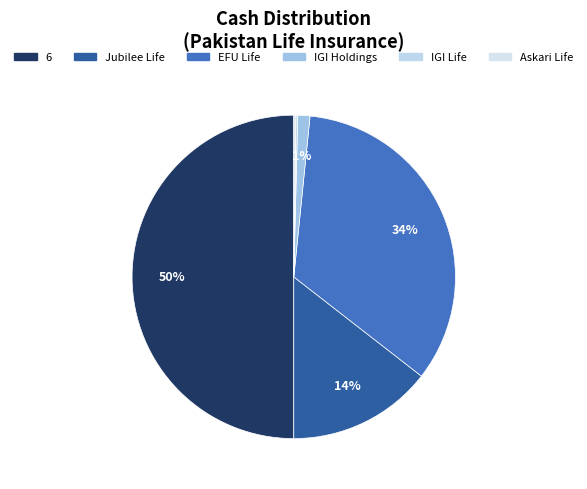

Rank the categories by value from lowest to highest.

IGI Life Insurance, Askari Life Assurance, IGI Holdings, Jubilee Life Insurance, EFU Life Assurance, 6